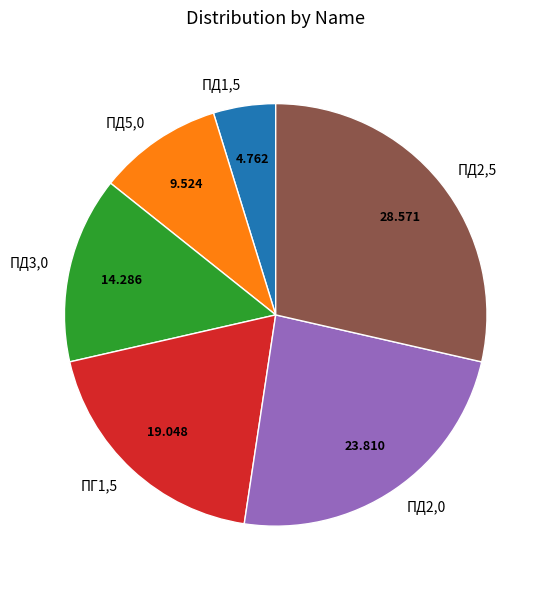

Rank the categories by value from highest to lowest.

ПД2,5, ПД2,0, ПГ1,5, ПД3,0, ПД5,0, ПД1,5